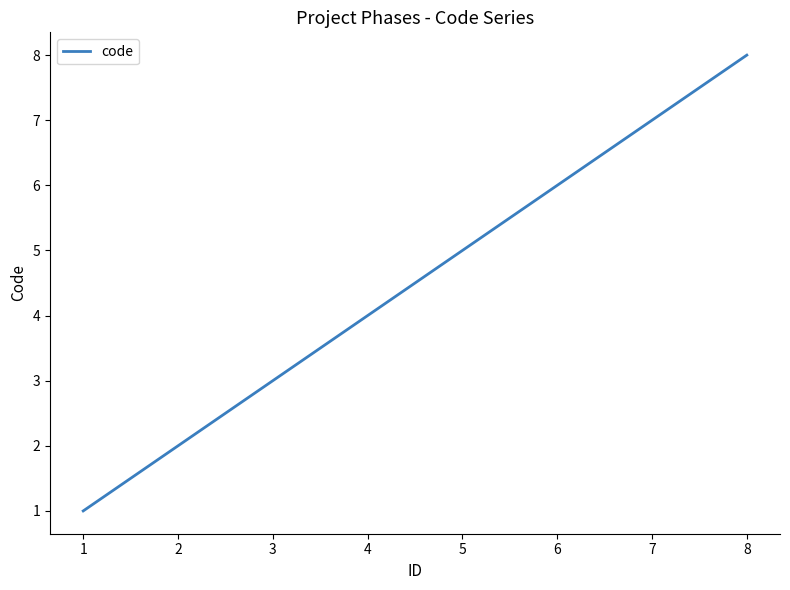

The value at 1 is 1. True or false?

True